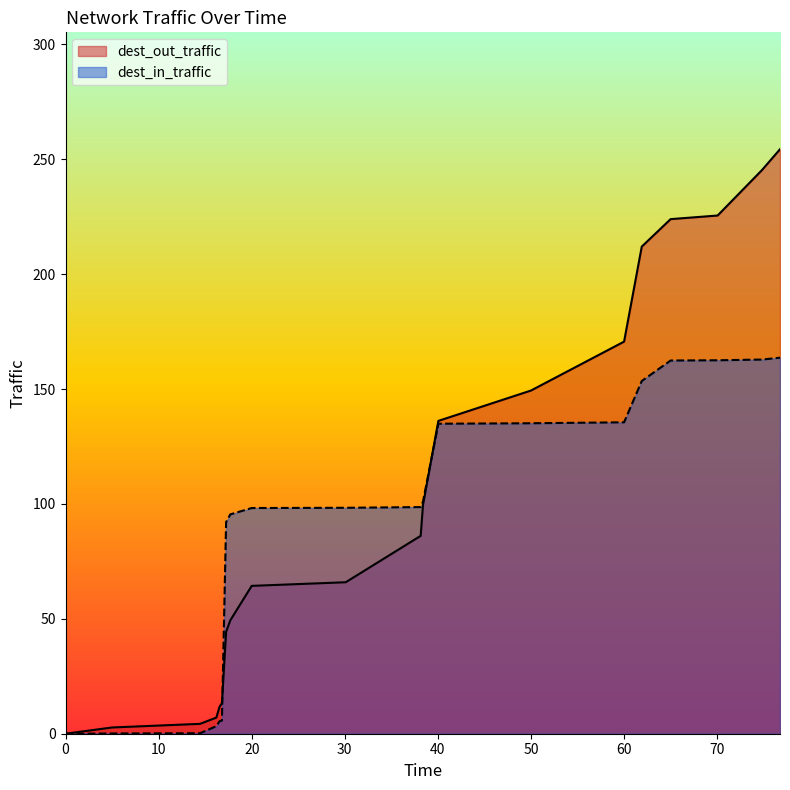

What is the spread (max minus min) of values at 70.05?

63.0